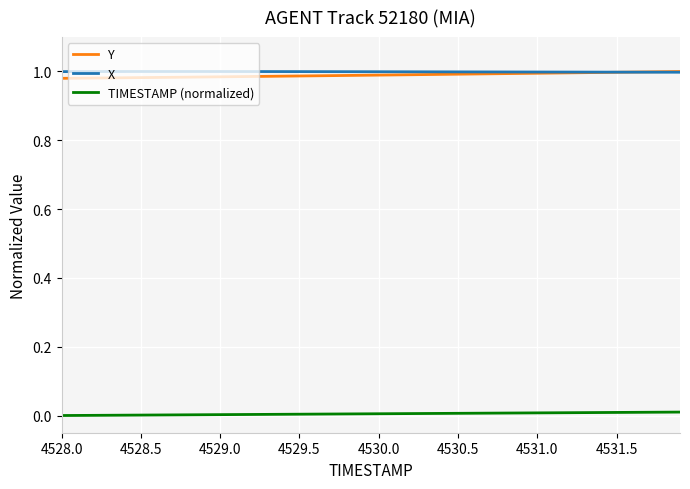

True or false: TIMESTAMP (normalized) and X intersect in this chart.

False